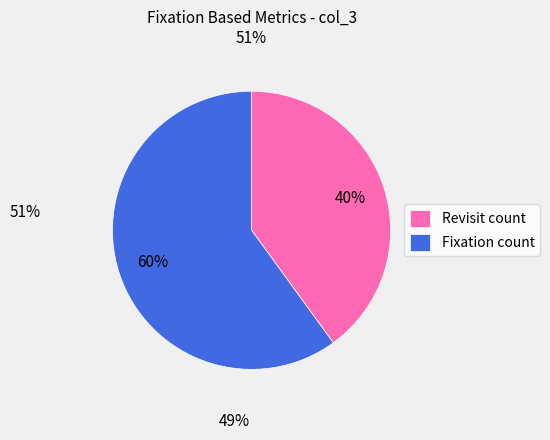

To the nearest percent, what is the combined percentage of Revisit count and Fixation count?

100%